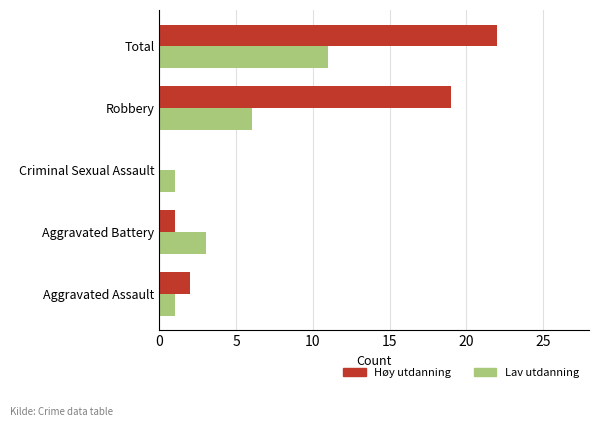

The value of Høy utdanning at Aggravated Assault is 2. True or false?

True